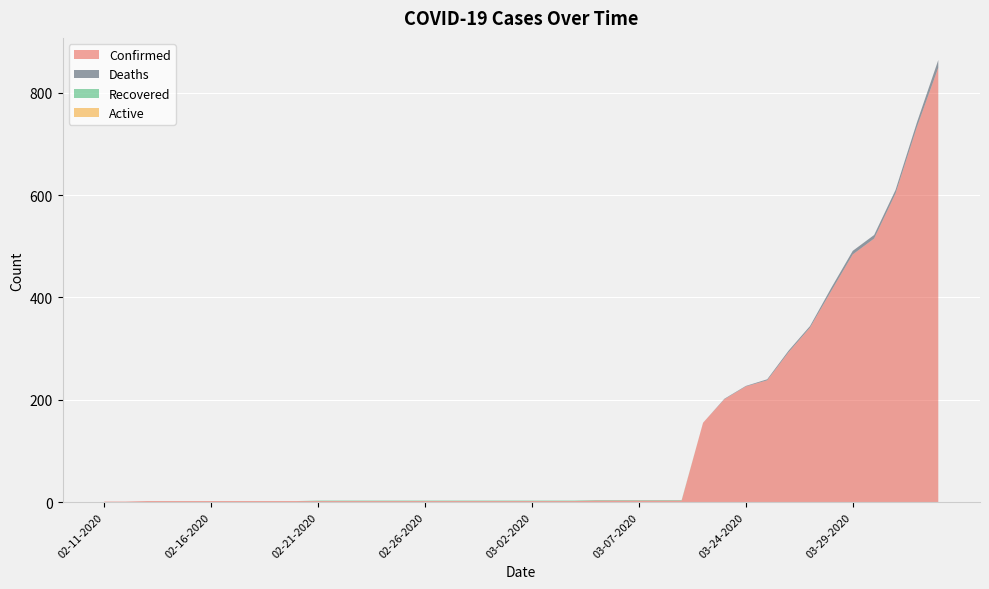

Reading right to left, transcribe all the data shown in this chart.

Confirmed: 04-02-2020=849	04-01-2020=733	03-31-2020=603	03-30-2020=515	03-29-2020=484	03-28-2020=413	03-27-2020=341	03-26-2020=293	03-25-2020=238	03-24-2020=226	03-23-2020=201	03-22-2020=155	03-09-2020=3	03-08-2020=3	03-07-2020=3	03-06-2020=3	03-05-2020=3	03-04-2020=2	03-03-2020=2	03-02-2020=2	03-01-2020=2	02-29-2020=2	02-28-2020=2	02-27-2020=2	02-26-2020=2	02-25-2020=2	02-24-2020=2	02-23-2020=2	02-22-2020=2	02-21-2020=2	02-20-2020=2	02-19-2020=2	02-18-2020=2	02-17-2020=2	02-16-2020=2	02-15-2020=2	02-14-2020=2	02-13-2020=2	02-12-2020=1	02-11-2020=1
Deaths: 04-02-2020=15	04-01-2020=9	03-31-2020=7	03-30-2020=7	03-29-2020=7	03-28-2020=6	03-27-2020=3	03-26-2020=3	03-25-2020=2	03-24-2020=1	03-23-2020=1	03-22-2020=0	03-09-2020=0	03-08-2020=0	03-07-2020=0	03-06-2020=0	03-05-2020=0	03-04-2020=0	03-03-2020=0	03-02-2020=0	03-01-2020=0	02-29-2020=0	02-28-2020=0	02-27-2020=0	02-26-2020=0	02-25-2020=0	02-24-2020=0	02-23-2020=0	02-22-2020=0	02-21-2020=0	02-20-2020=0	02-19-2020=0	02-18-2020=0	02-17-2020=0	02-16-2020=0	02-15-2020=0	02-14-2020=0	02-13-2020=0	02-12-2020=0	02-11-2020=0
Recovered: 04-02-2020=0	04-01-2020=0	03-31-2020=0	03-30-2020=0	03-29-2020=0	03-28-2020=0	03-27-2020=0	03-26-2020=0	03-25-2020=0	03-24-2020=0	03-23-2020=0	03-22-2020=0	03-09-2020=1	03-08-2020=1	03-07-2020=1	03-06-2020=1	03-05-2020=1	03-04-2020=1	03-03-2020=1	03-02-2020=1	03-01-2020=1	02-29-2020=1	02-28-2020=1	02-27-2020=1	02-26-2020=1	02-25-2020=1	02-24-2020=1	02-23-2020=1	02-22-2020=1	02-21-2020=1	02-20-2020=0	02-19-2020=0	02-18-2020=0	02-17-2020=0	02-16-2020=0	02-15-2020=0	02-14-2020=0	02-13-2020=0	02-12-2020=0	02-11-2020=0
Active: 04-02-2020=0	04-01-2020=0	03-31-2020=0	03-30-2020=0	03-29-2020=0	03-28-2020=0	03-27-2020=0	03-26-2020=0	03-25-2020=0	03-24-2020=0	03-23-2020=0	03-22-2020=0	03-09-2020=0	03-08-2020=0	03-07-2020=0	03-06-2020=0	03-05-2020=0	03-04-2020=0	03-03-2020=0	03-02-2020=0	03-01-2020=0	02-29-2020=0	02-28-2020=0	02-27-2020=0	02-26-2020=0	02-25-2020=0	02-24-2020=0	02-23-2020=0	02-22-2020=0	02-21-2020=0	02-20-2020=0	02-19-2020=0	02-18-2020=0	02-17-2020=0	02-16-2020=0	02-15-2020=0	02-14-2020=0	02-13-2020=0	02-12-2020=0	02-11-2020=0